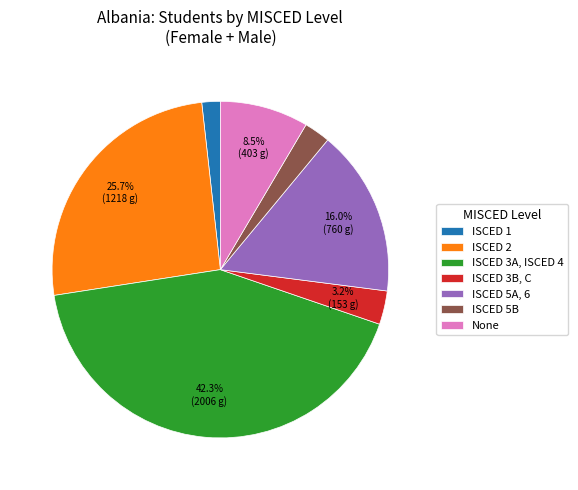

True or false: ISCED 3A, ISCED 4 accounts for 55% of the total.

False